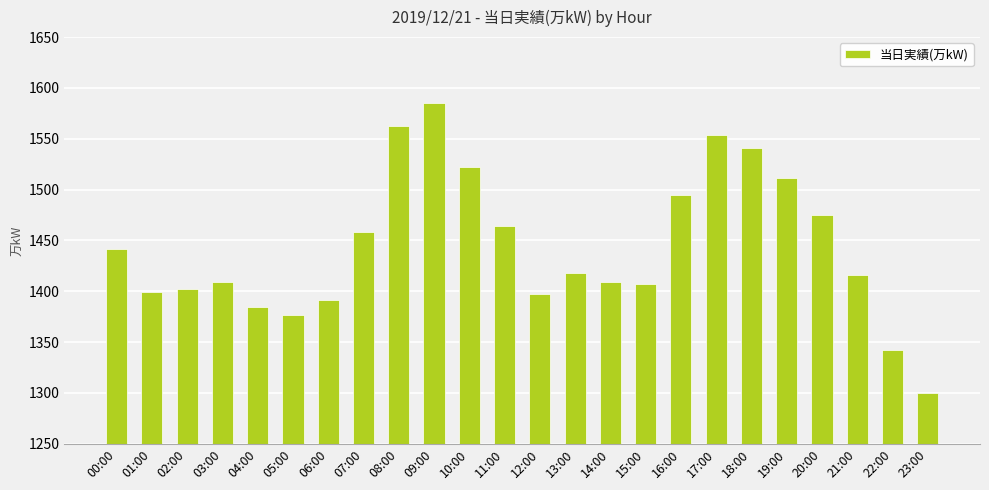

What is the difference between the values at 20:00 and 19:00?

36